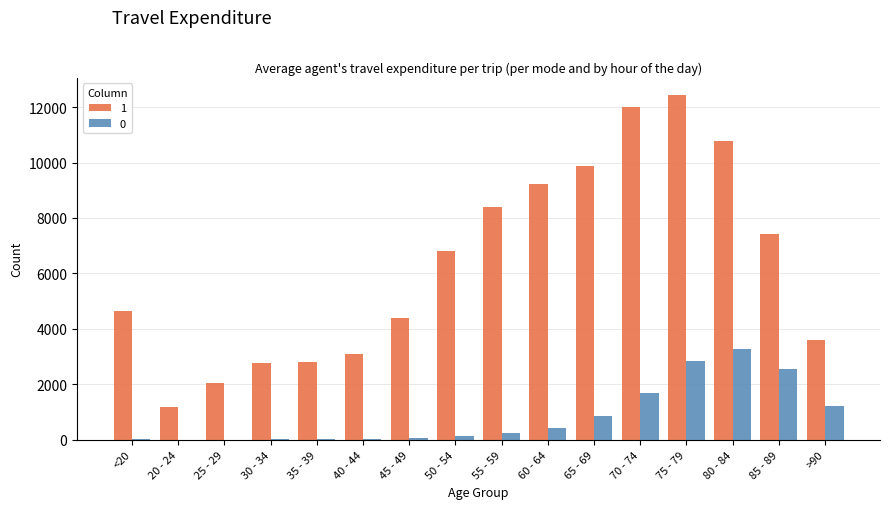

The value of 1 at 70 - 74 is 4717. True or false?

False